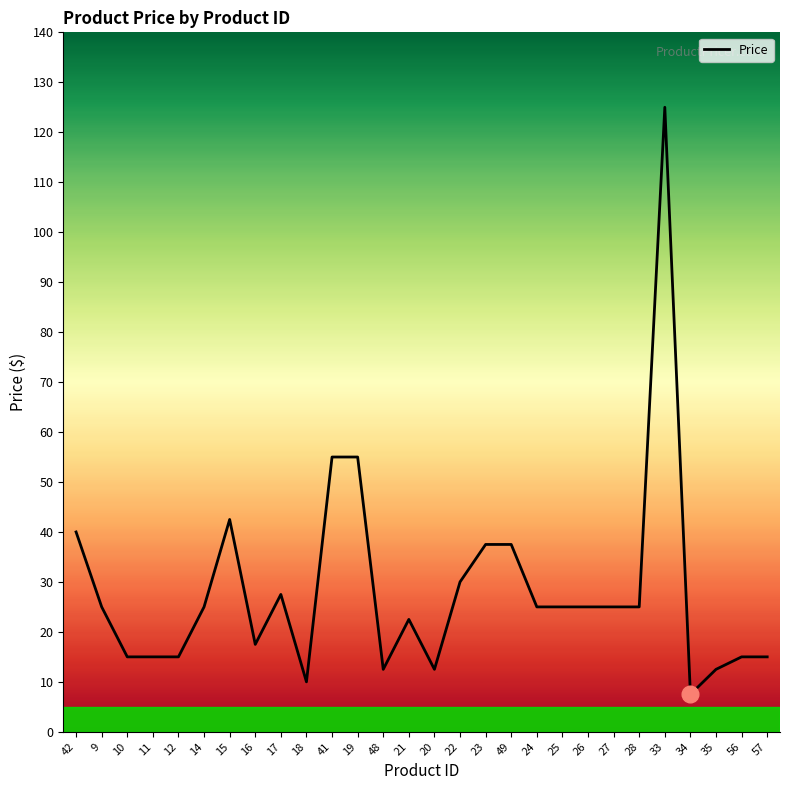

Is this an area chart (filled region under the line)?

No